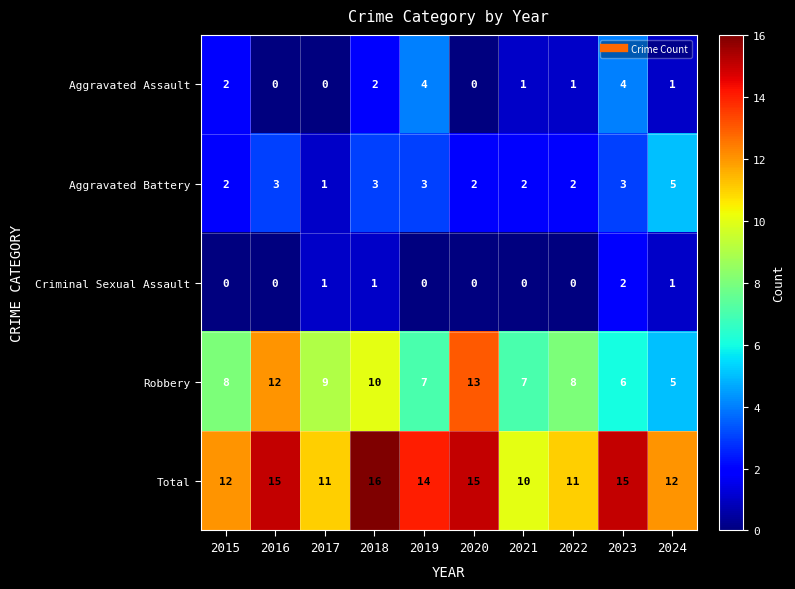

How many categories are shown in the chart?

10